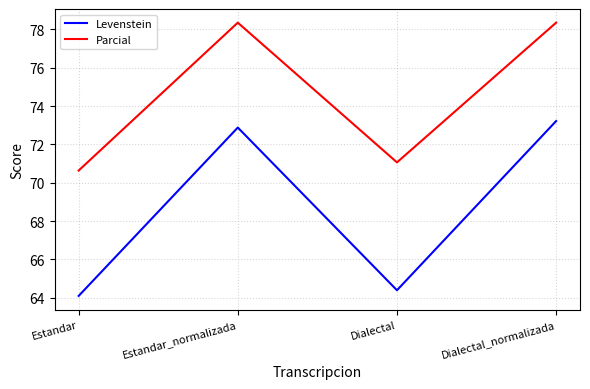

What position from the right is Dialectal_normalizada?

1